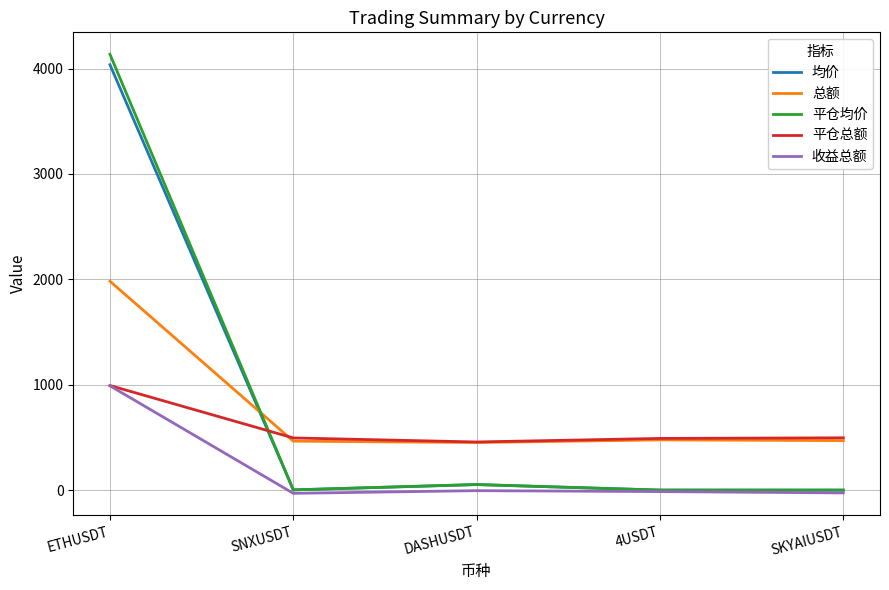

At which label is 平仓均价 closest to 2067?

DASHUSDT